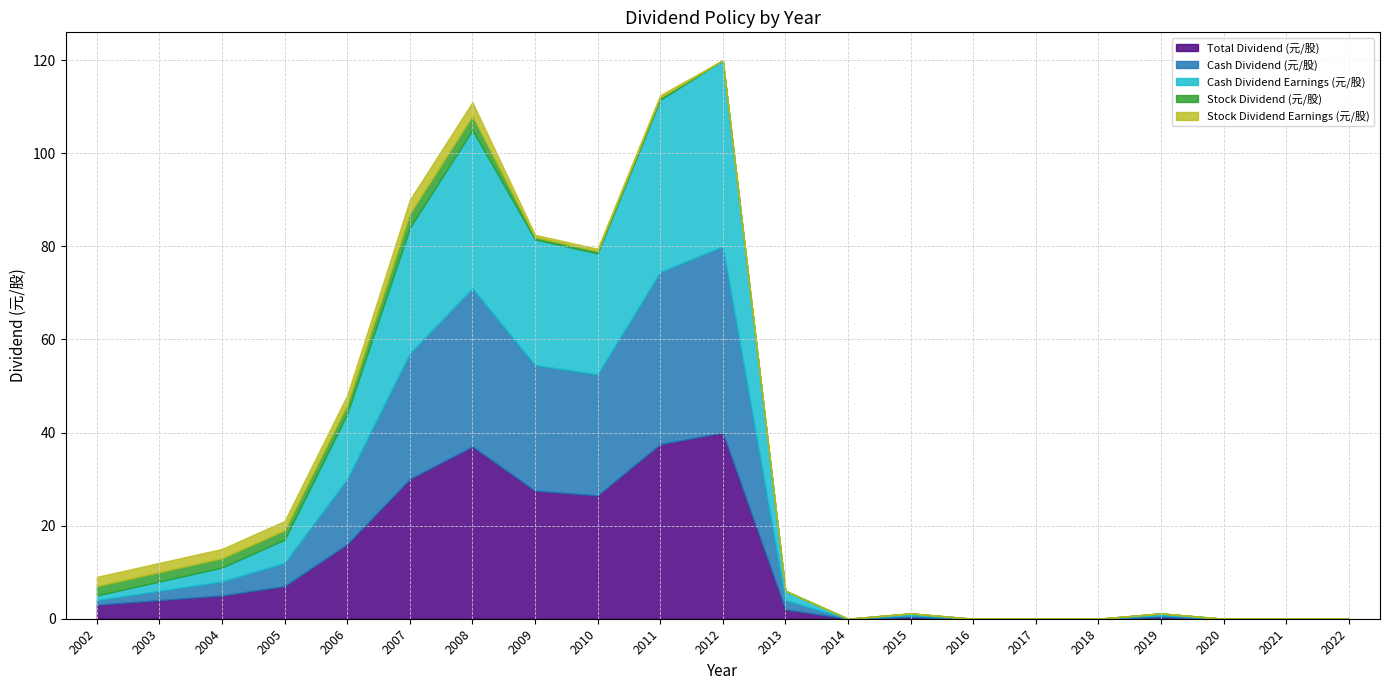

Which category has the lowest value in the Stock Dividend (元/股) series?

2012